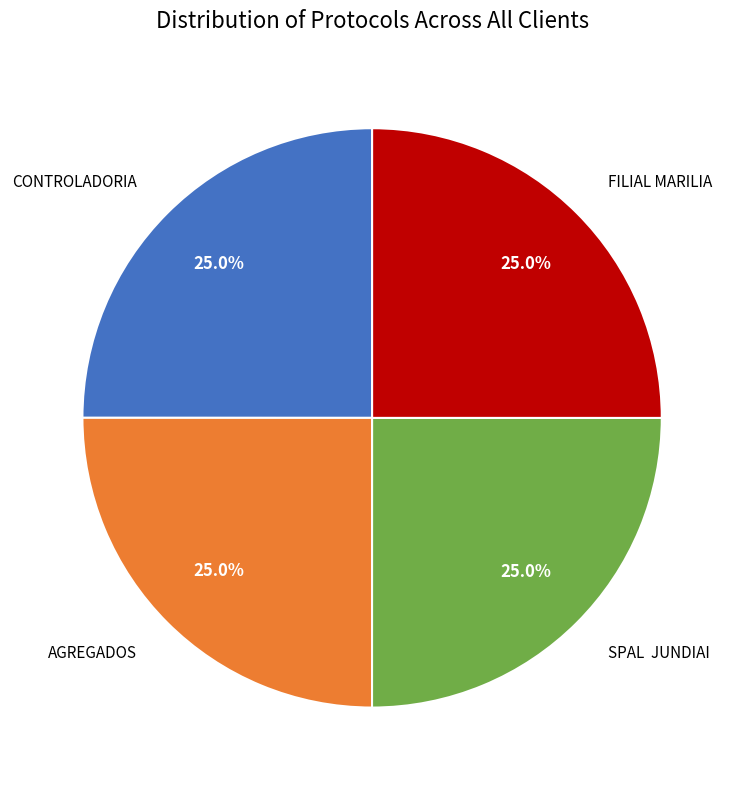

How many segments does this pie chart have?

4